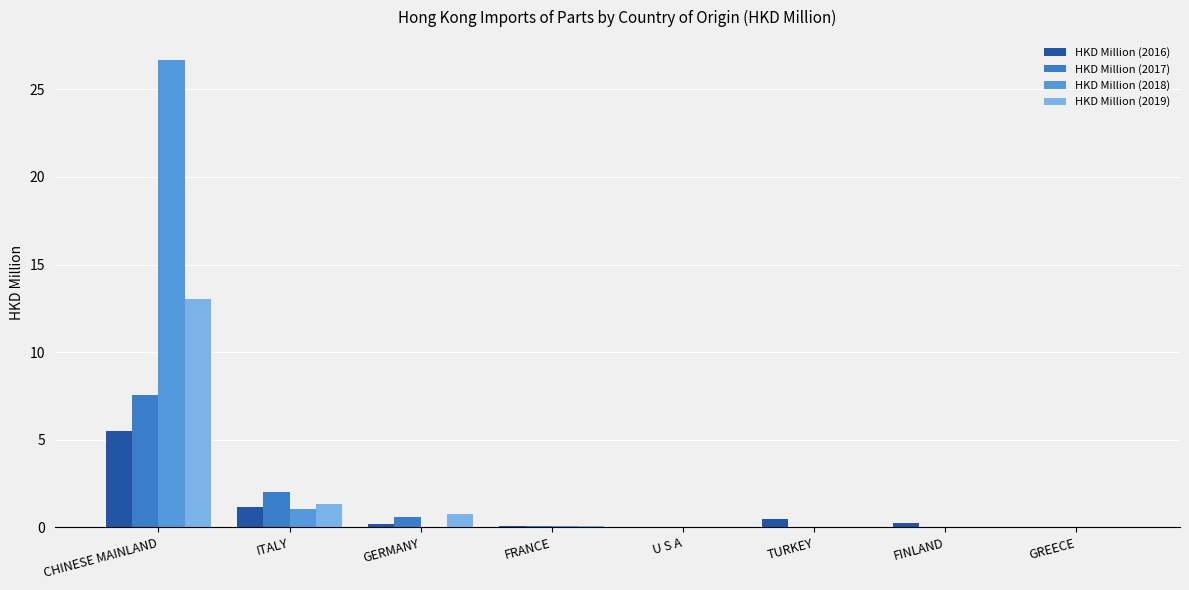

What is the total value across all series at FRANCE?

0.3